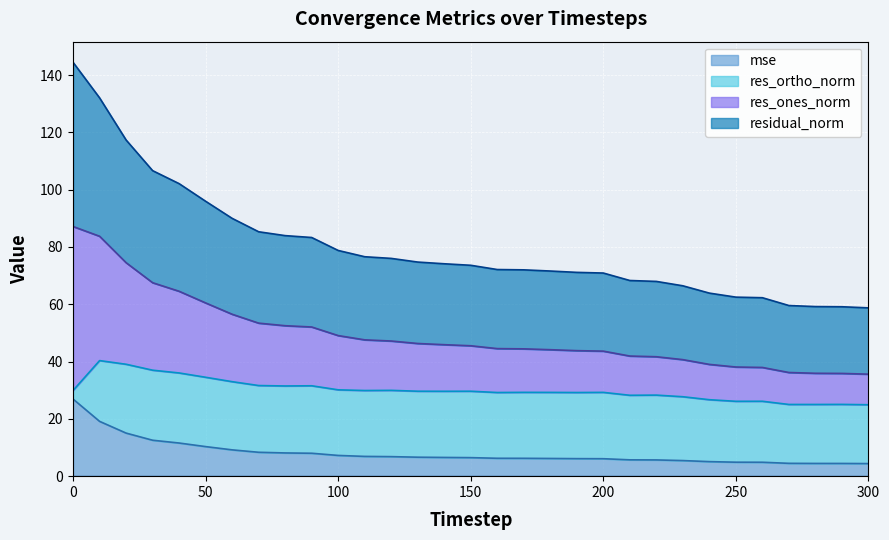

What is the maximum value for mse?

26.9